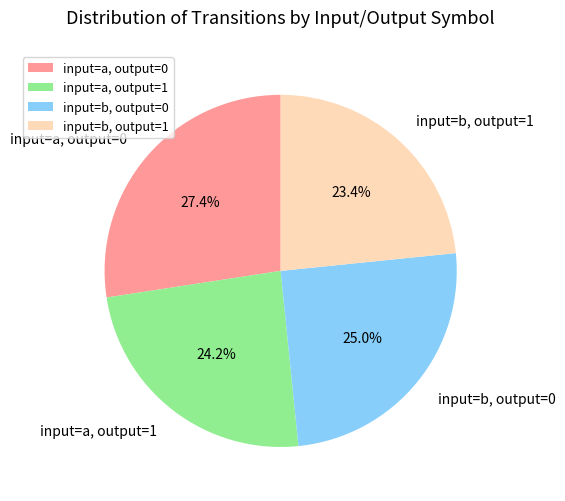

To the nearest percent, what percentage of the pie is input=a, output=0?

27%